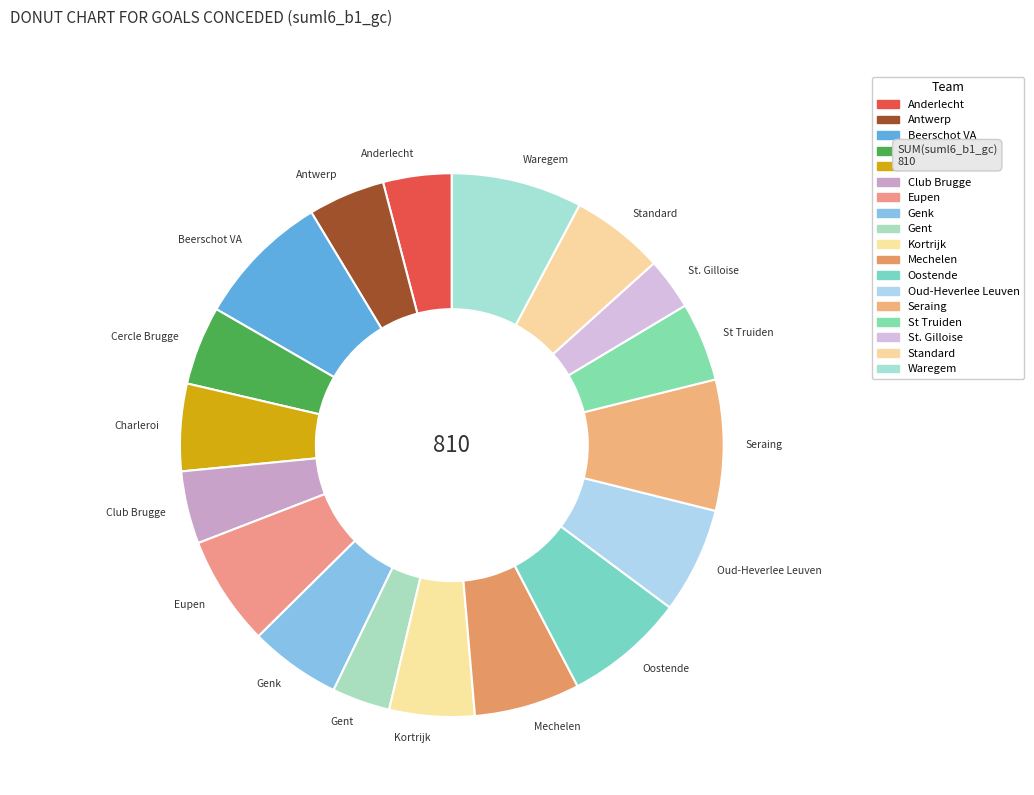

Is there a majority slice in this chart?

No